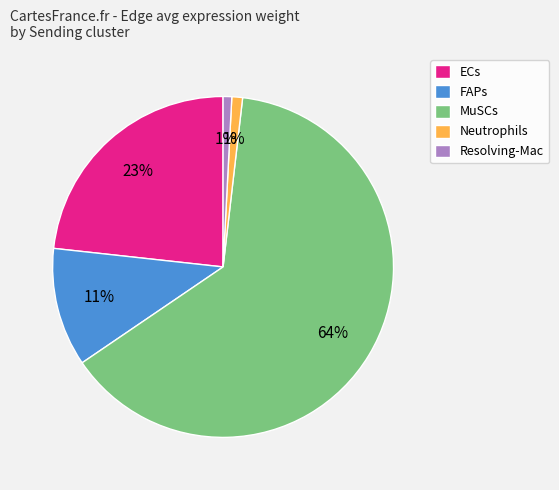

Does ECs account for over 50% of the chart?

No